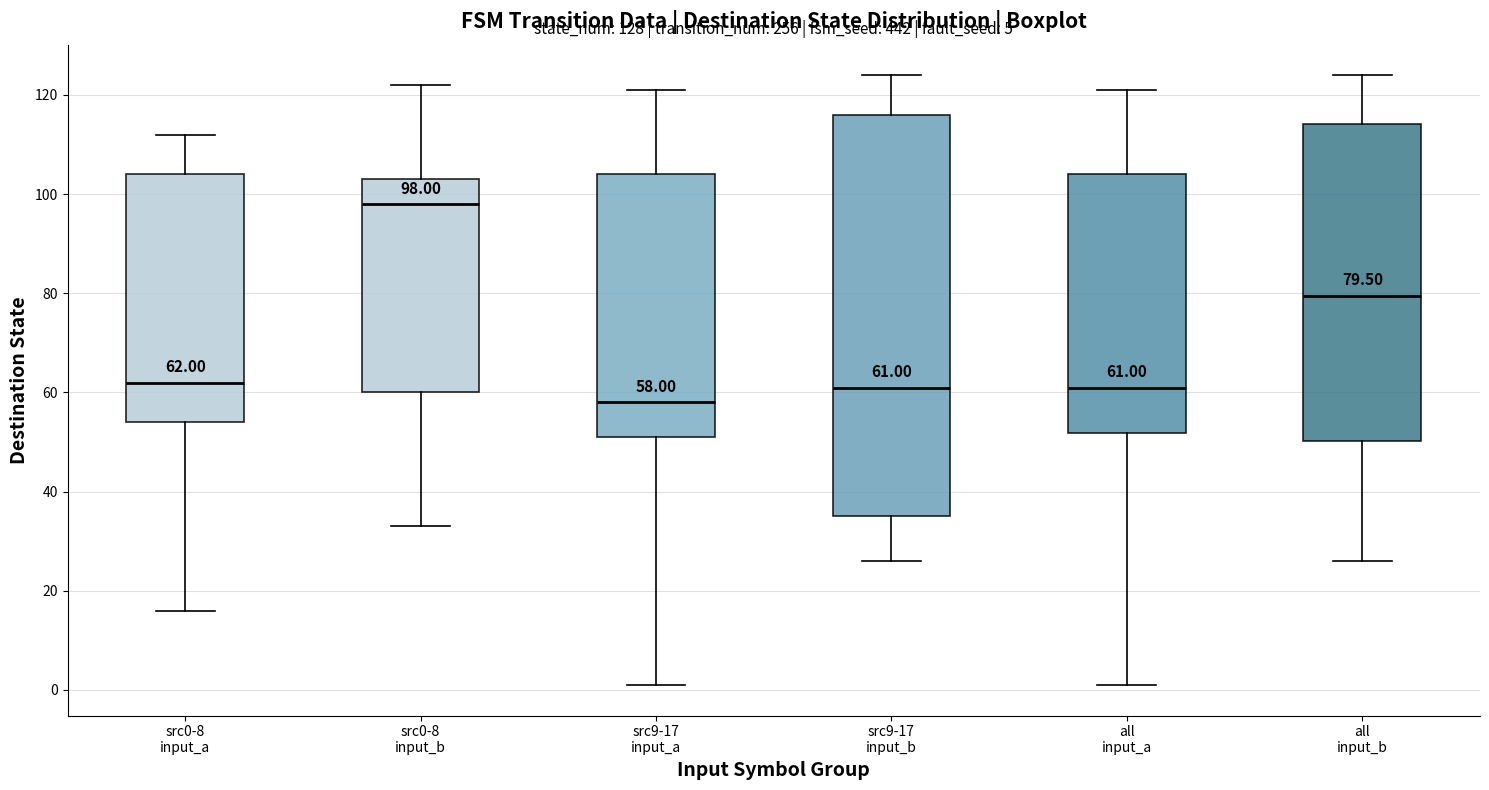

Comparing the boxes themselves (not the whiskers), which one is the tallest?

src9-17 input_b